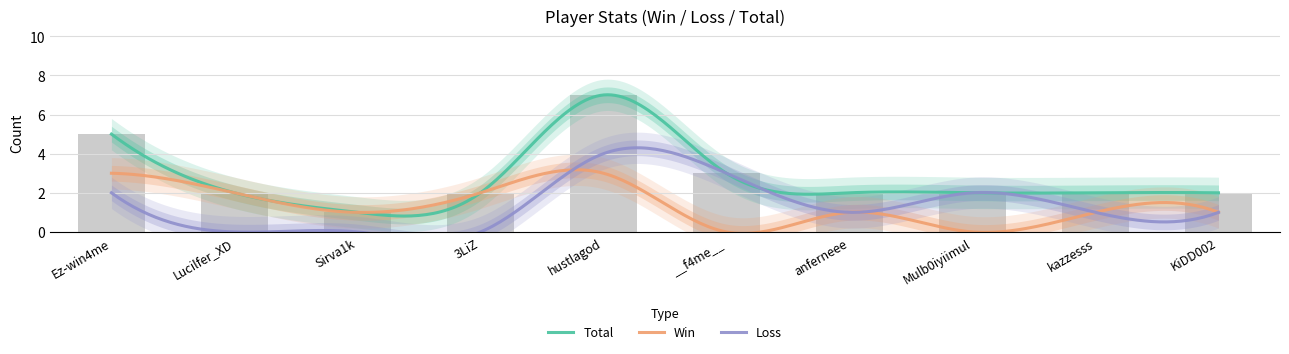

Count the number of data series in this chart.

3